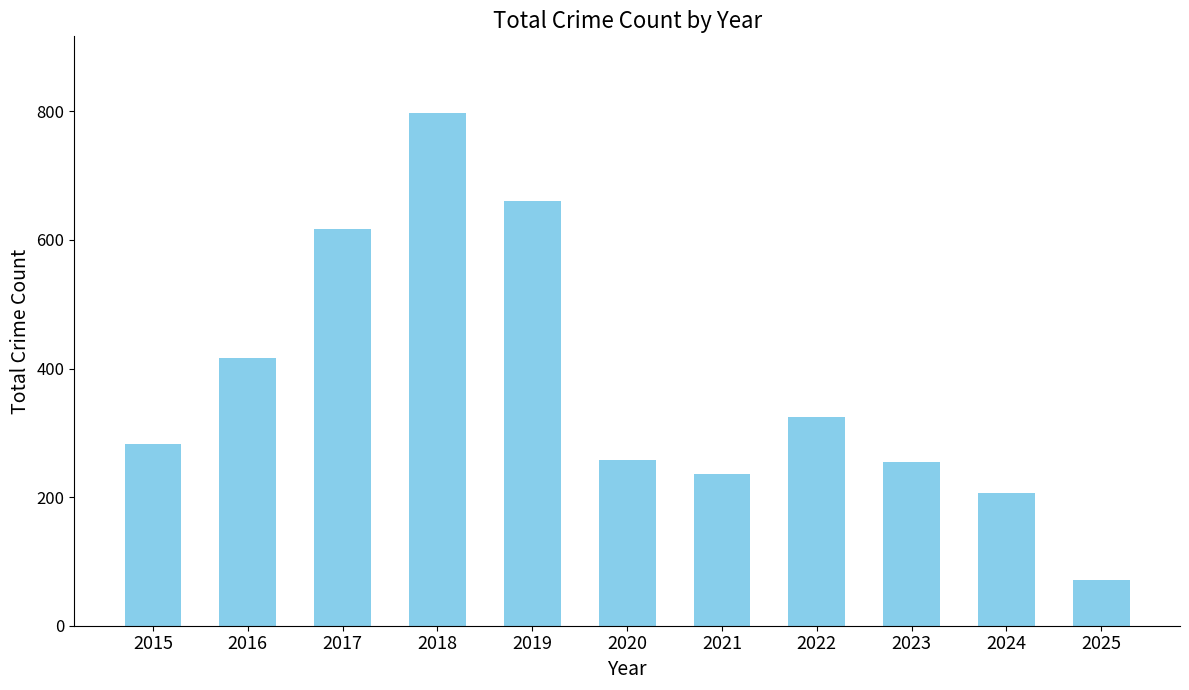

Does the chart contain stacked bars?

No